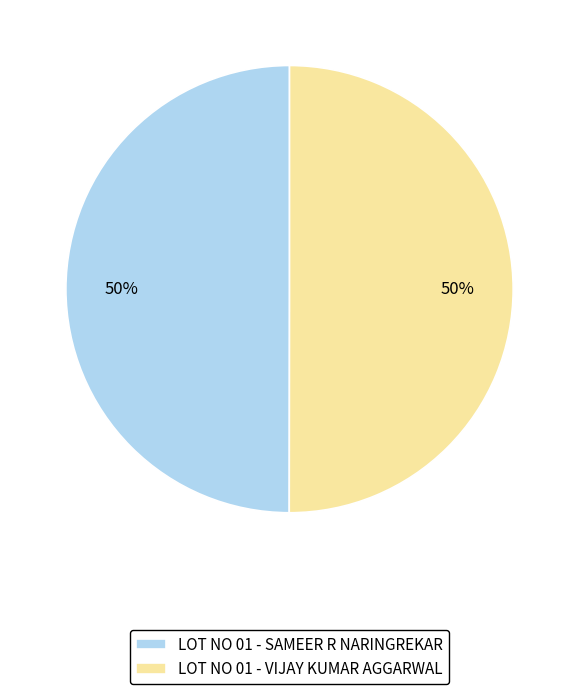

Is the sum of LOT NO 01 - SAMEER R NARINGREKAR and LOT NO 01 - VIJAY KUMAR AGGARWAL greater than half?

Yes